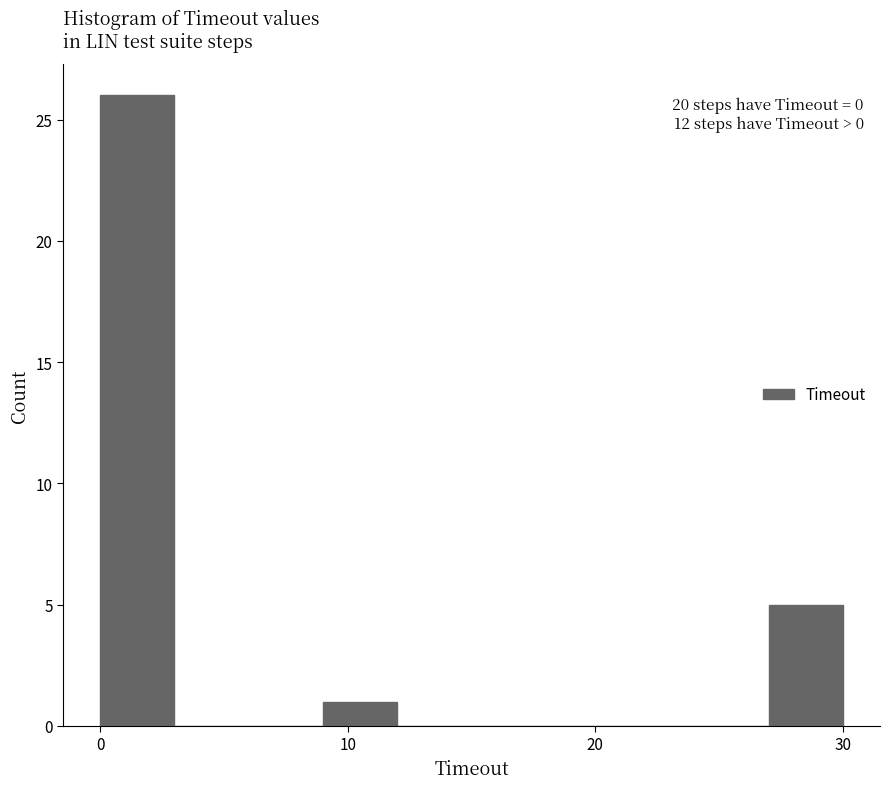

Read against the x-axis, roughly where is the centre of the tallest bar?

2